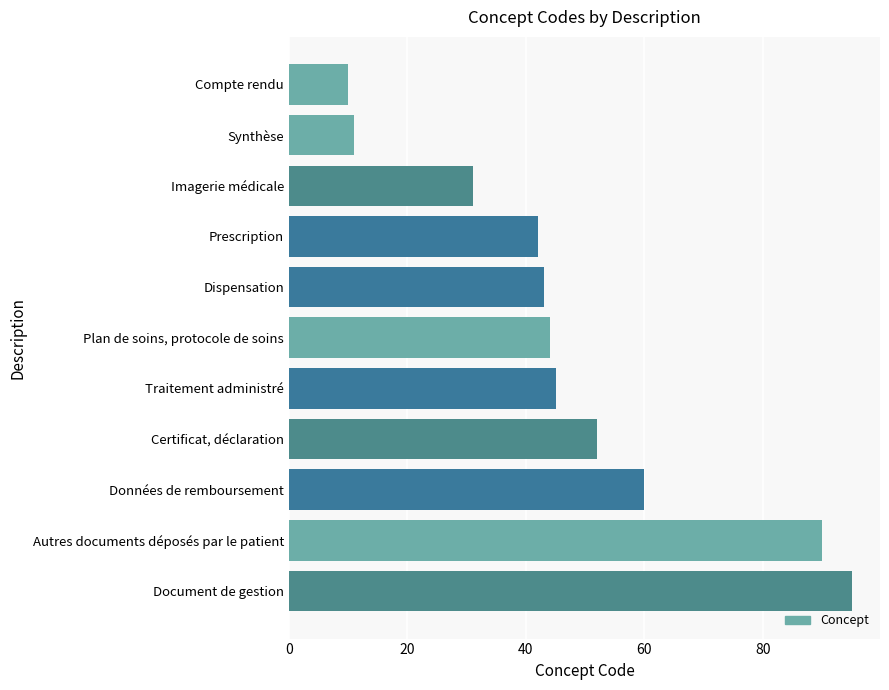

Reading bottom to top, transcribe all the data shown in this chart.

95	90	60	52	45	44	43	42	31	11	10